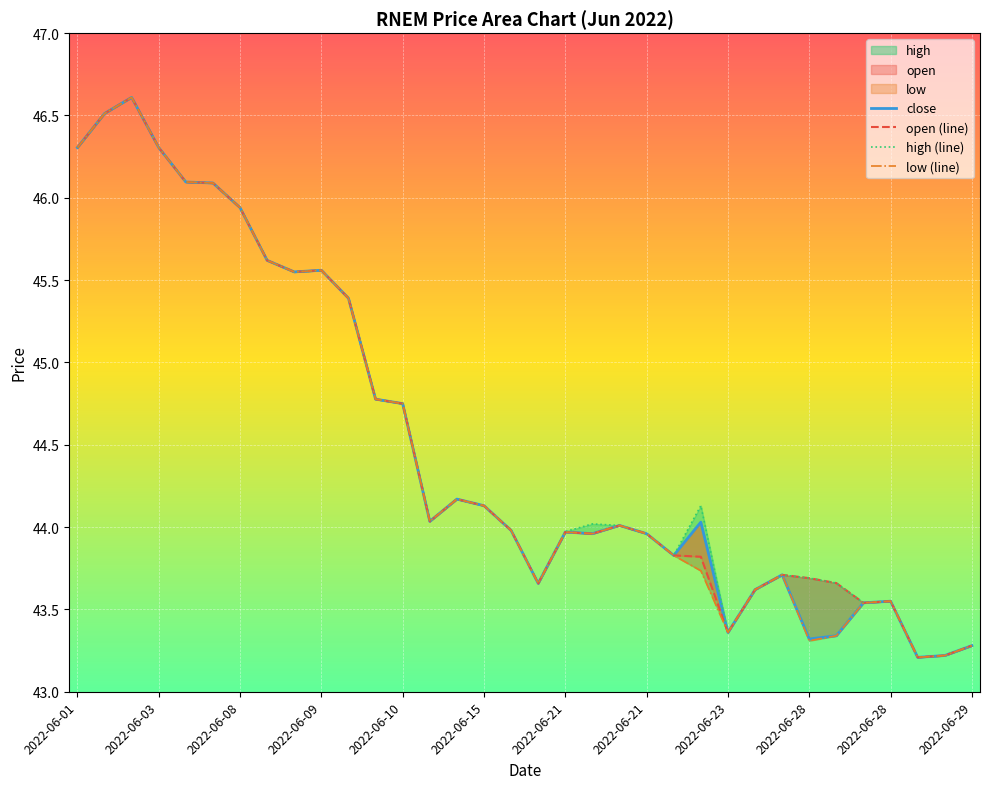

What is the smallest value displayed?

43.2